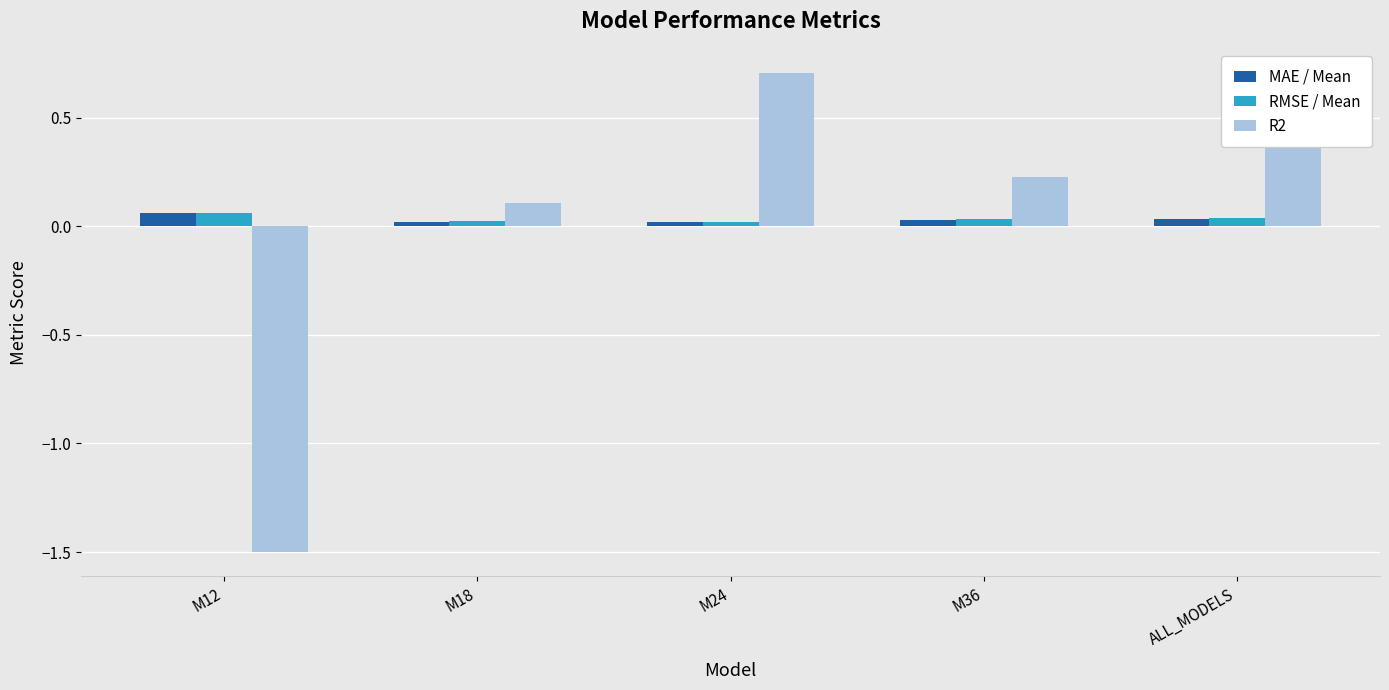

What is the difference between the maximum and second lowest values in the R2 series?

0.6